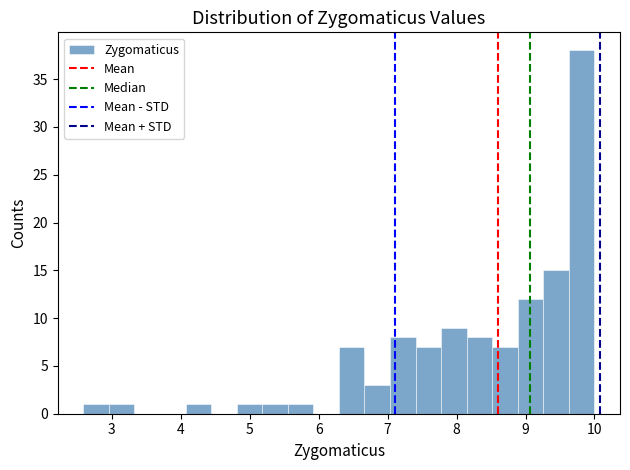

Read against the x-axis, roughly where is the centre of the tallest bar?

9.8